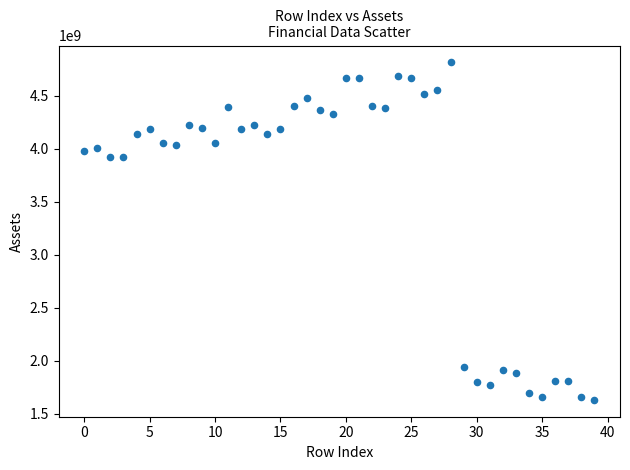

What is the range of Y values (max minus min)?

3186891000